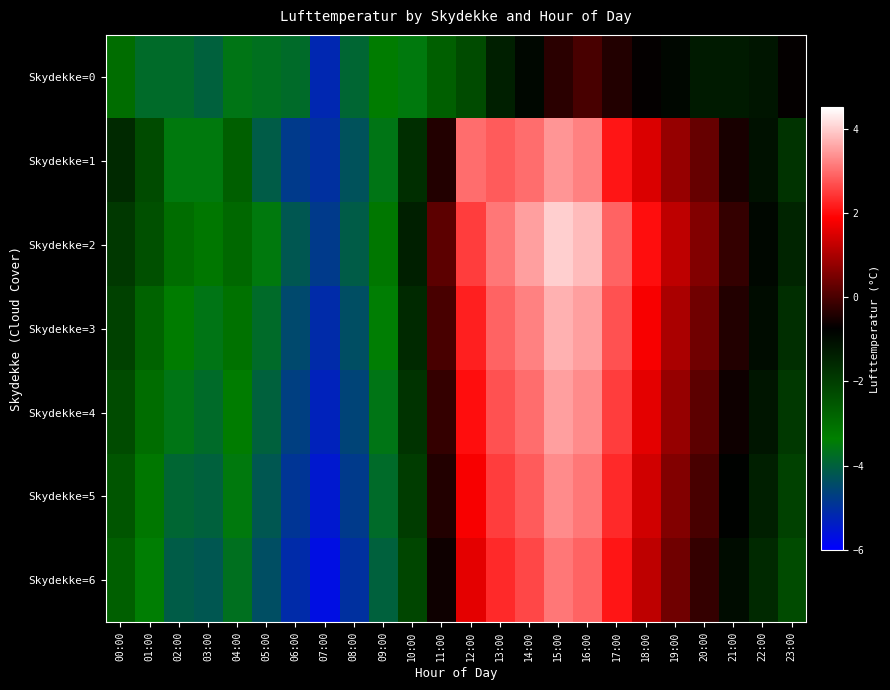

At 02:00, list the series in order from largest to smallest.

Skydekke=2, Skydekke=3, Skydekke=1, Skydekke=4, Skydekke=0, Skydekke=5, Skydekke=6